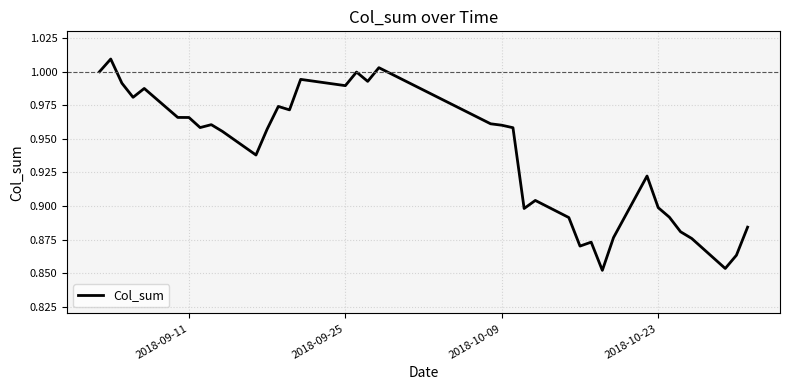

How many lines are shown in the chart?

1